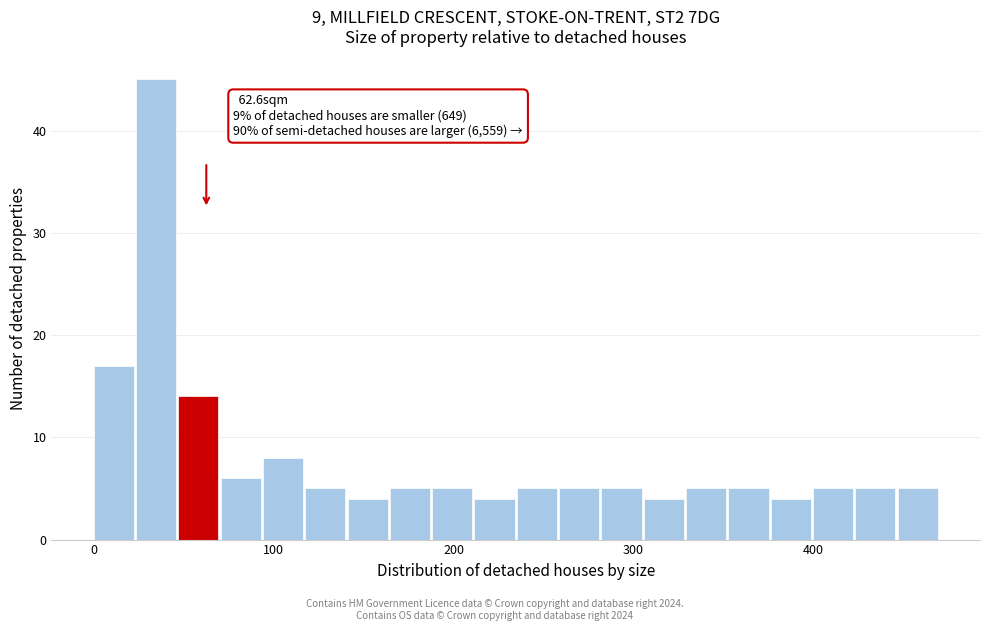

Around what value on the x-axis is the tallest bar? Give the approximate position of its centre, as read against the axis.

30